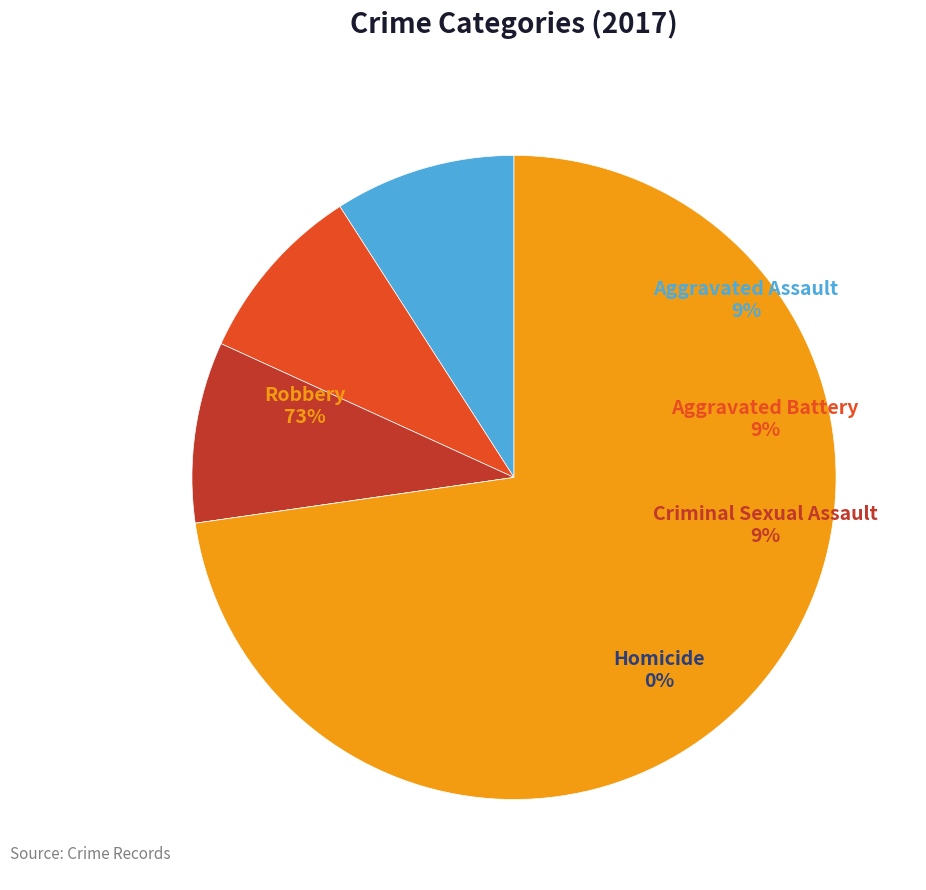

Which category has the biggest portion of the pie?

Robbery